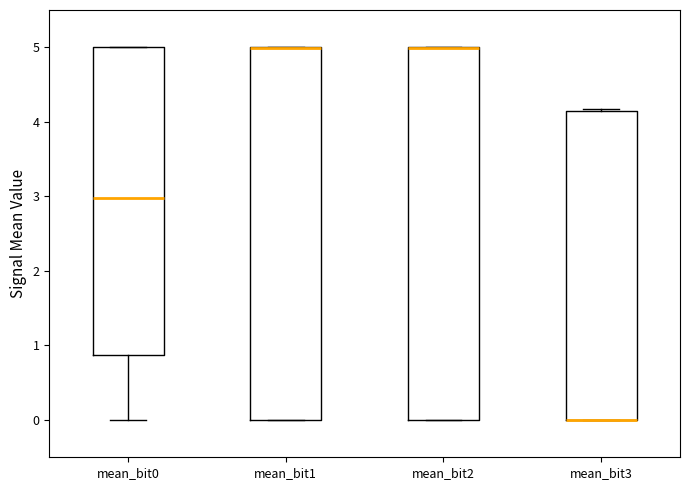

Reading left to right, read every box against the y-axis: the position of its median line, the range the box covers, and the ends of its whiskers. The values are not printed on the chart, so give them approximately, as read against the axis.

mean_bit0: median 3.0, box 0.9 to 5.0, whiskers 0.0 to 5.0
mean_bit1: median 5.0 (drawn on the box's upper edge), box 0.0 to 5.0, whiskers 0.0 to 5.0
mean_bit2: median 5.0 (drawn on the box's upper edge), box 0.0 to 5.0, whiskers 0.0 to 5.0
mean_bit3: median 0.0 (drawn on the box's lower edge), box 0.0 to 4.1, whiskers 0.0 to 4.2